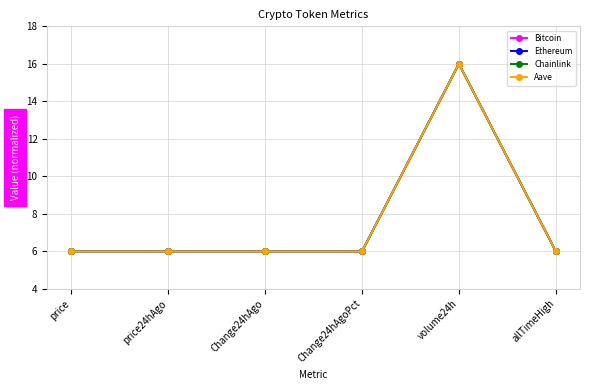

What is the label of the 2nd point from the right?

volume24h